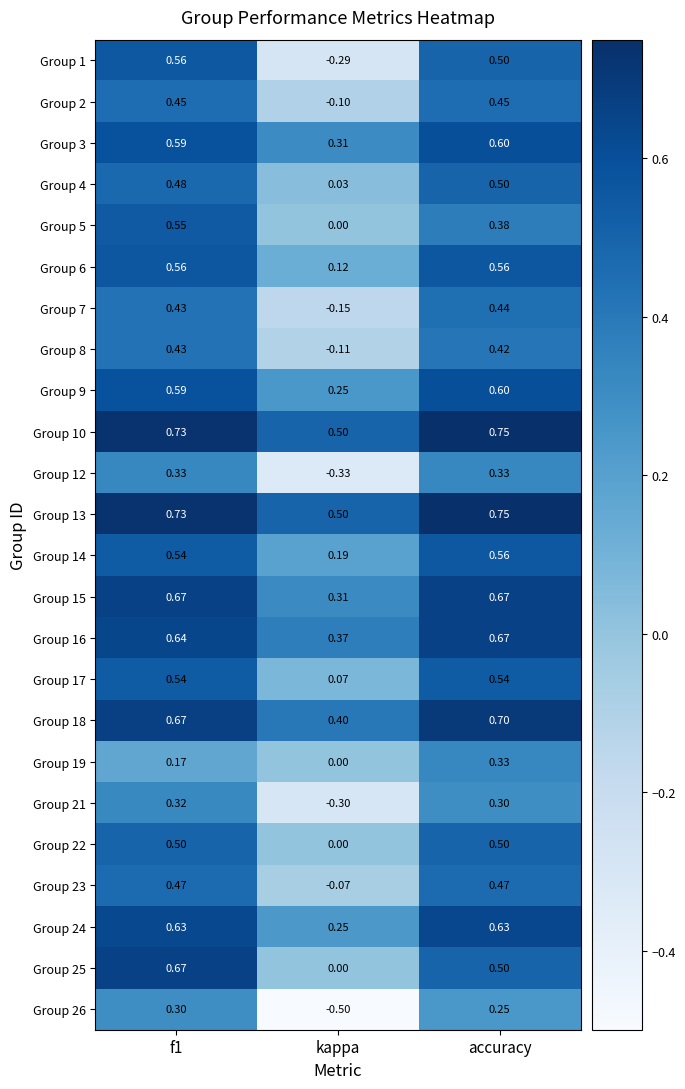

Is the value of Group 2 at kappa greater than the value of Group 16 at kappa?

No